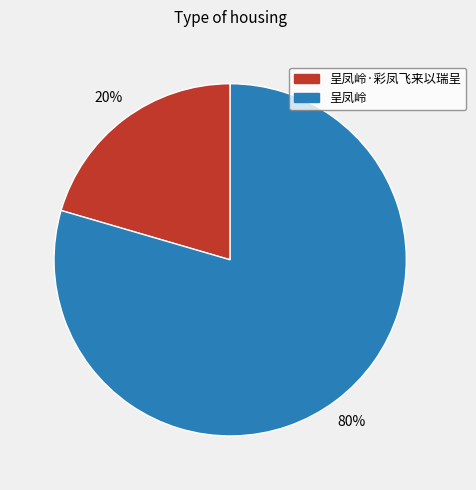

Between 呈凤岭 and 呈凤岭·彩凤飞来以瑞呈, which is larger?

呈凤岭